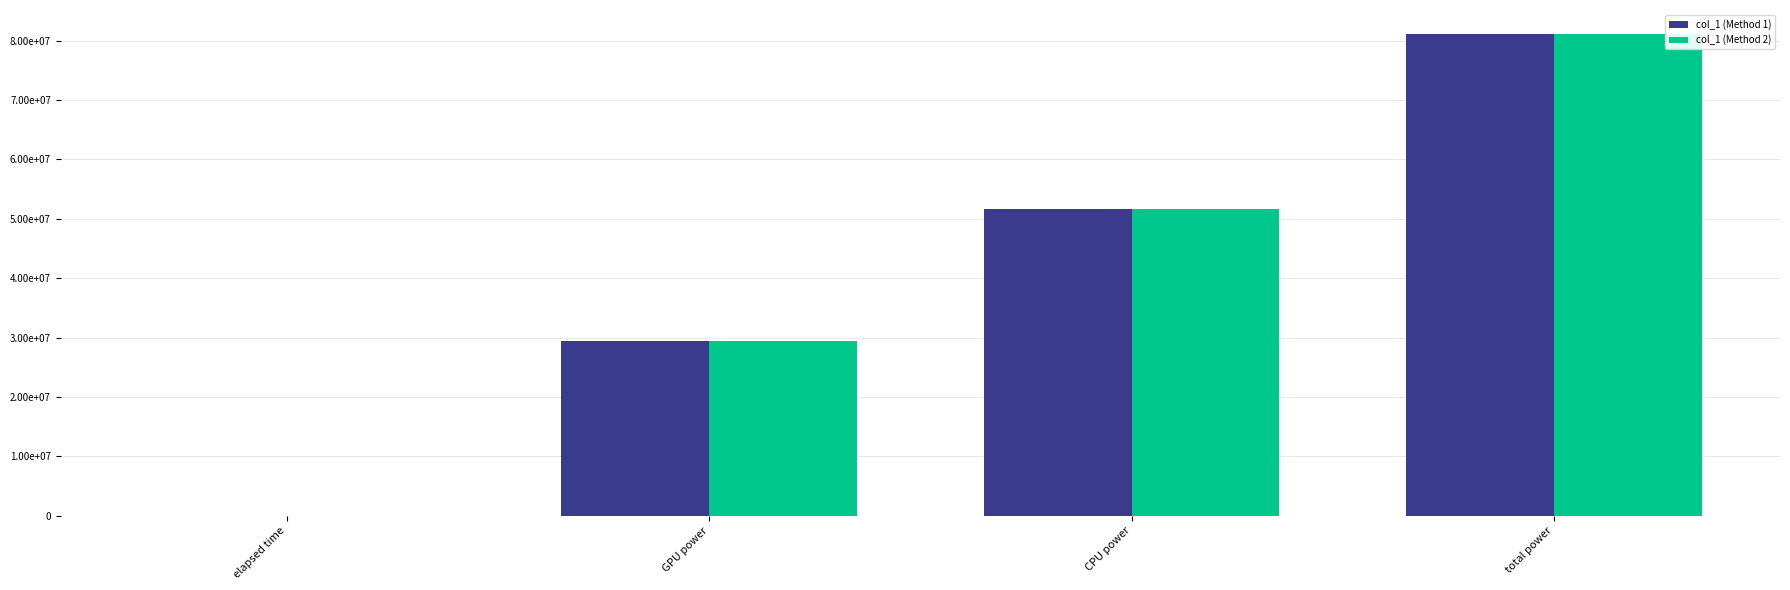

Which series has the largest range (max minus min)?

col_1 (Method 1)